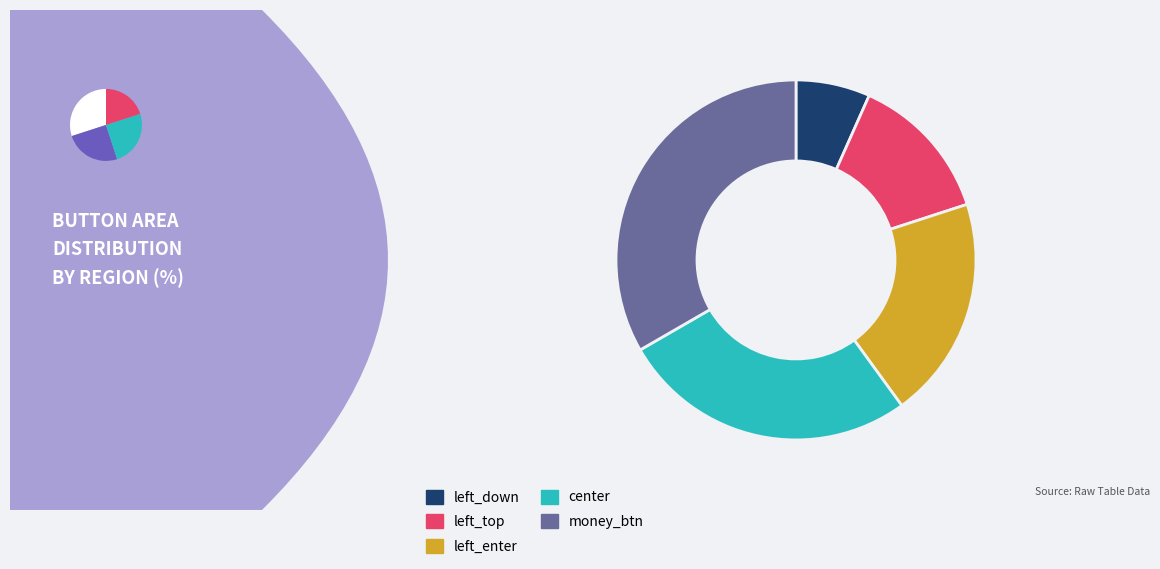

Which slice is the smallest?

left_down